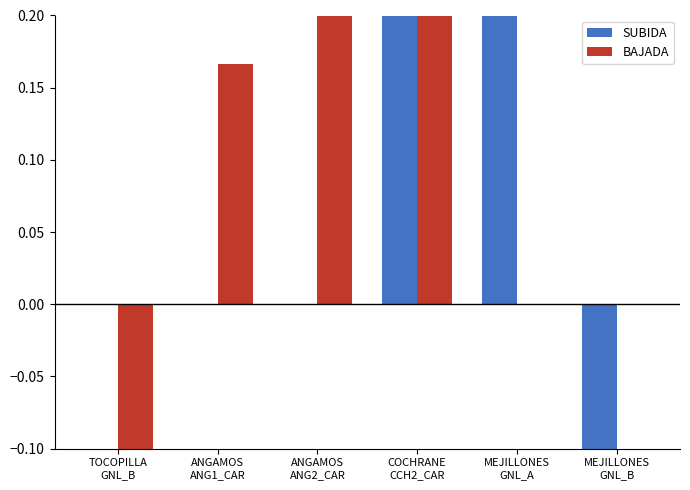

Reading left to right, what are all the values shown in this chart?

SUBIDA: 0.0	0.0	0.0	0.2	0.5	-0.5
BAJADA: -1.0	0.2	0.2	0.2	0.0	0.0